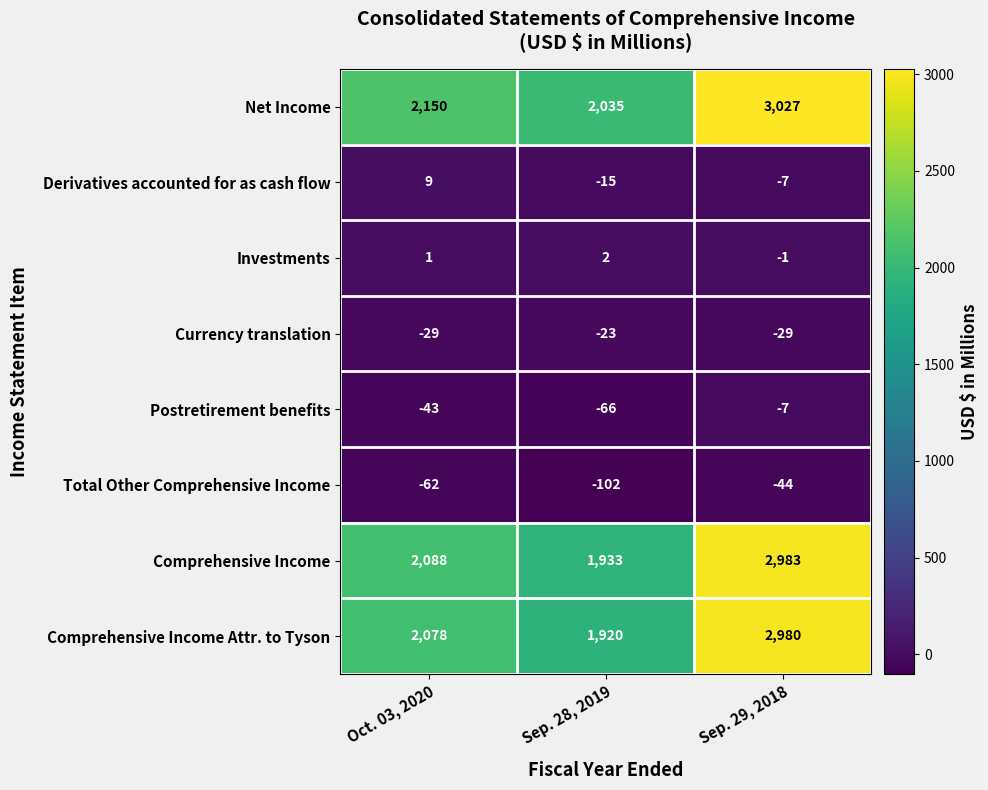

What is the difference between the highest and lowest values at Sep. 28, 2019?

2137